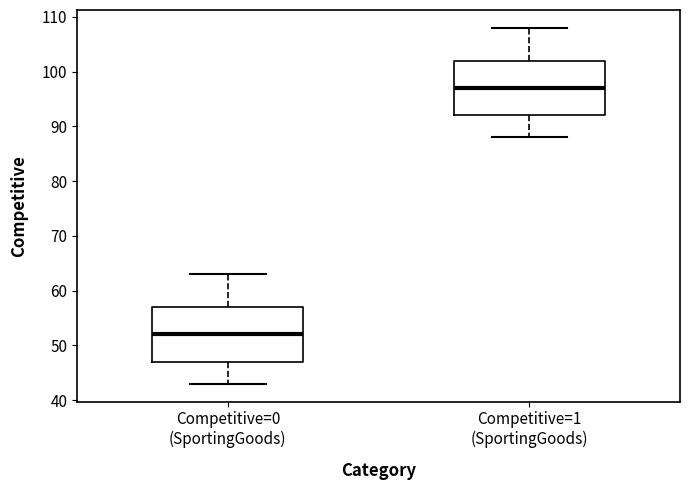

Reading left to right, read every box against the y-axis: the position of its median line, the range the box covers, and the ends of its whiskers. The values are not printed on the chart, so give them approximately, as read against the axis.

Competitive=0 (SportingGoods): median 52, box 47 to 57, whiskers 43 to 63
Competitive=1 (SportingGoods): median 97, box 92 to 102, whiskers 88 to 108